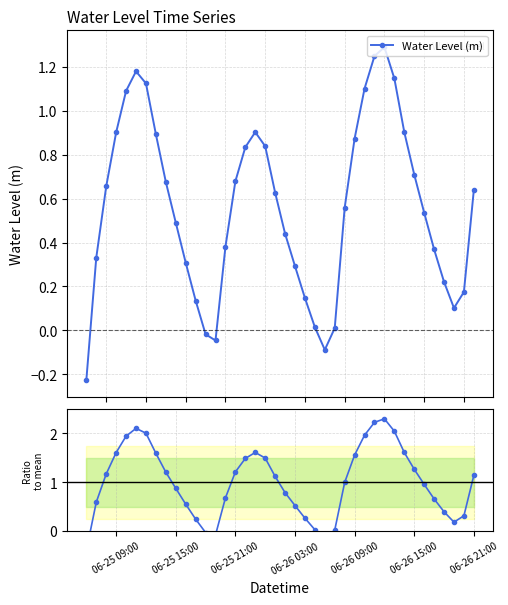

How many lines are shown in the chart?

2